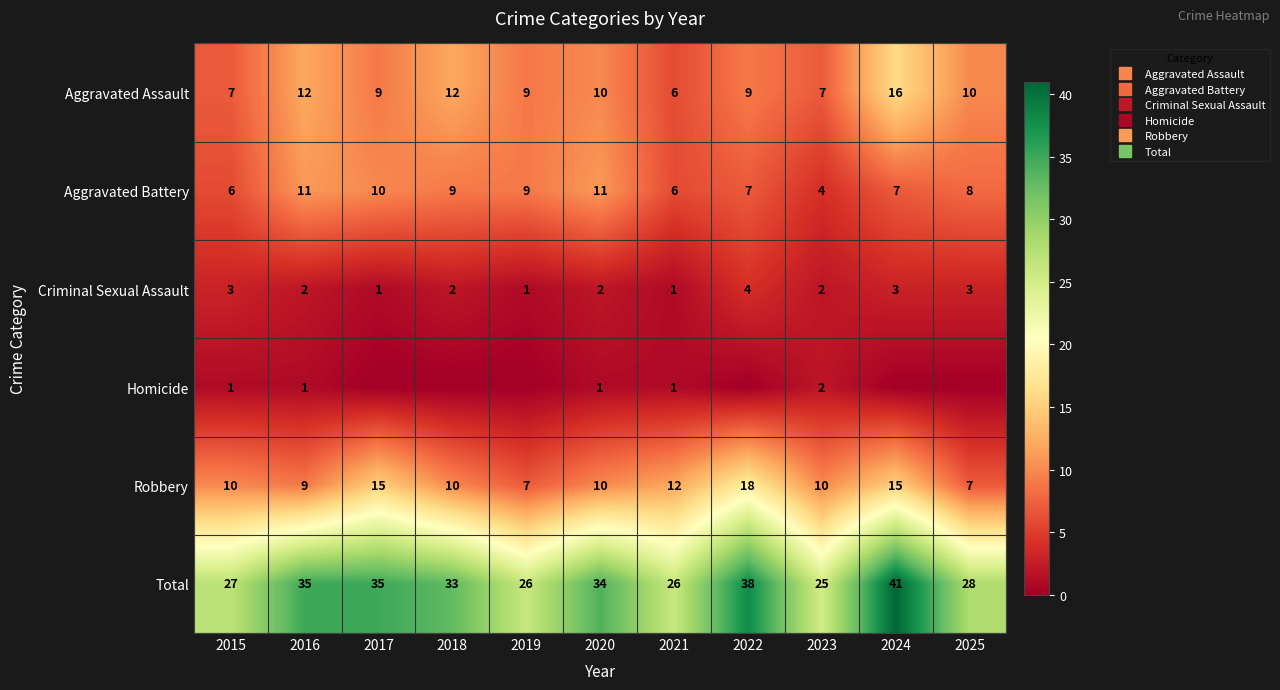

Which series has the largest range (max minus min)?

Total